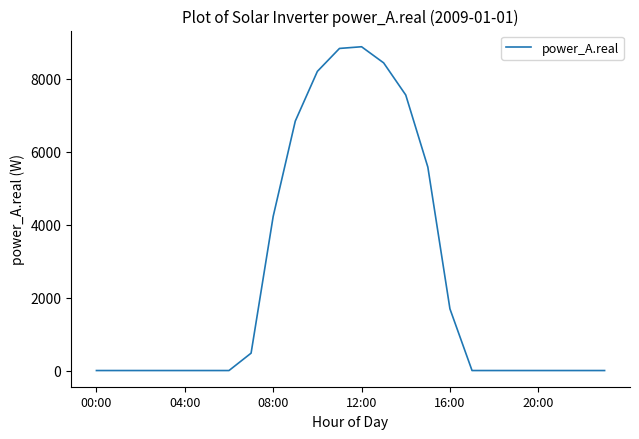

What is the greatest value displayed?

8881.6